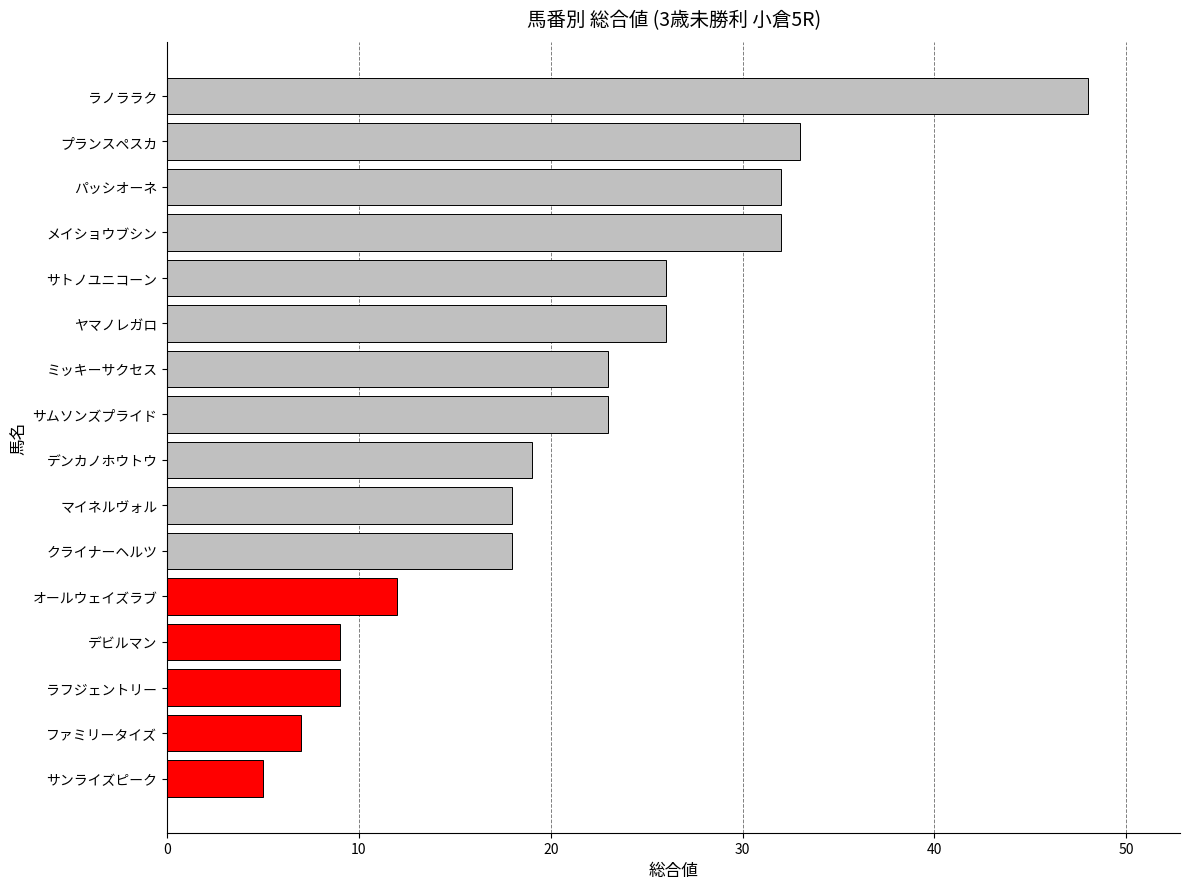

True or false: the data shows 25 at マイネルヴォル.

False